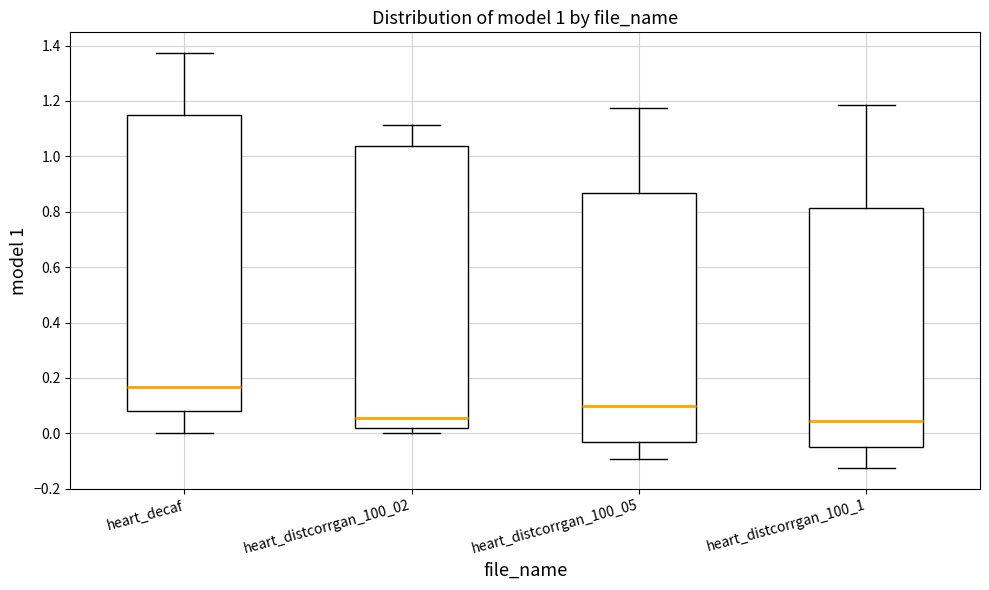

Which box is the tallest, from its lower edge to its upper edge?

heart_decaf